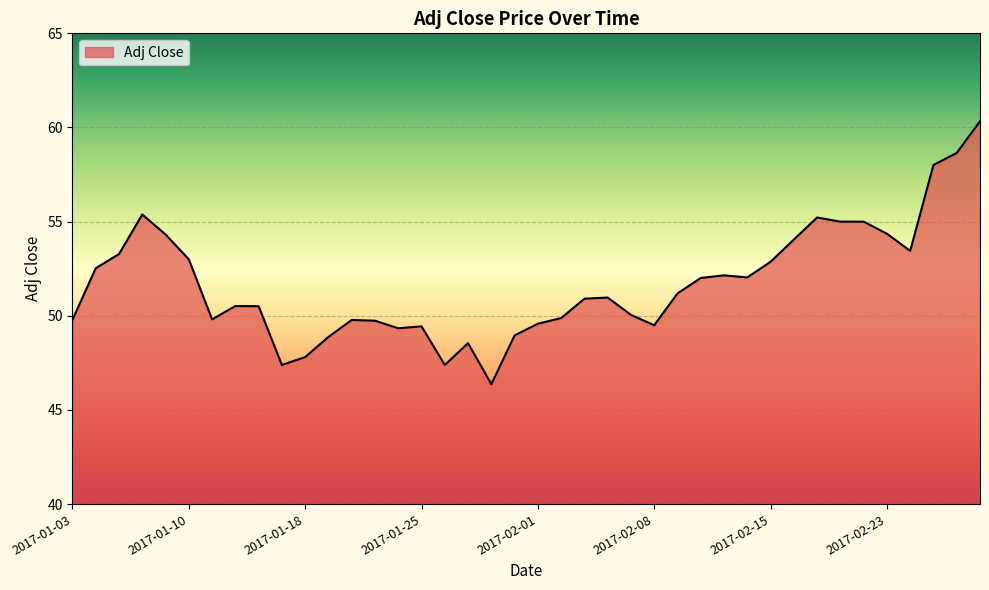

What is the minimum value shown in the chart?

46.4